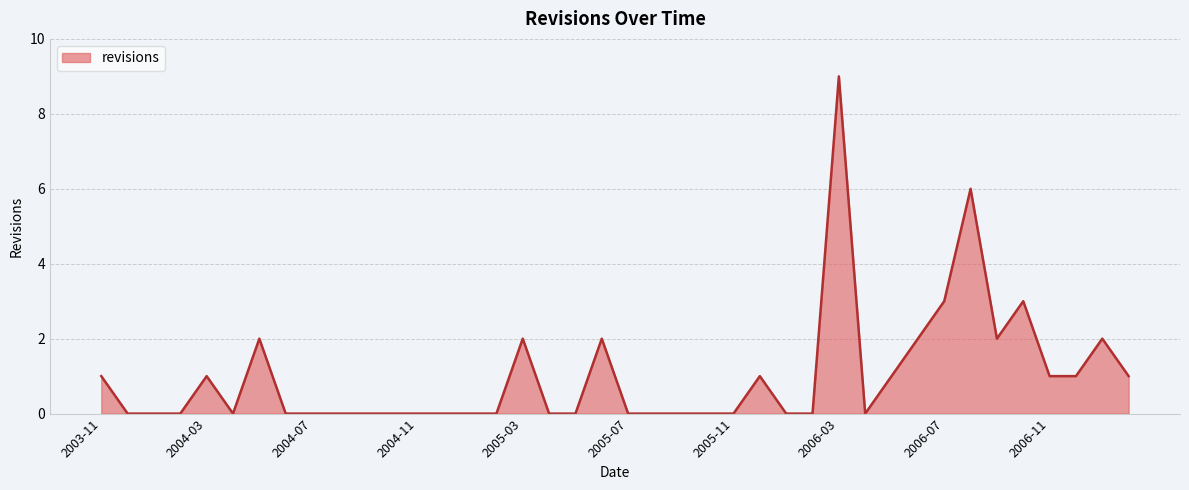

What is the difference between the maximum and minimum values?

9